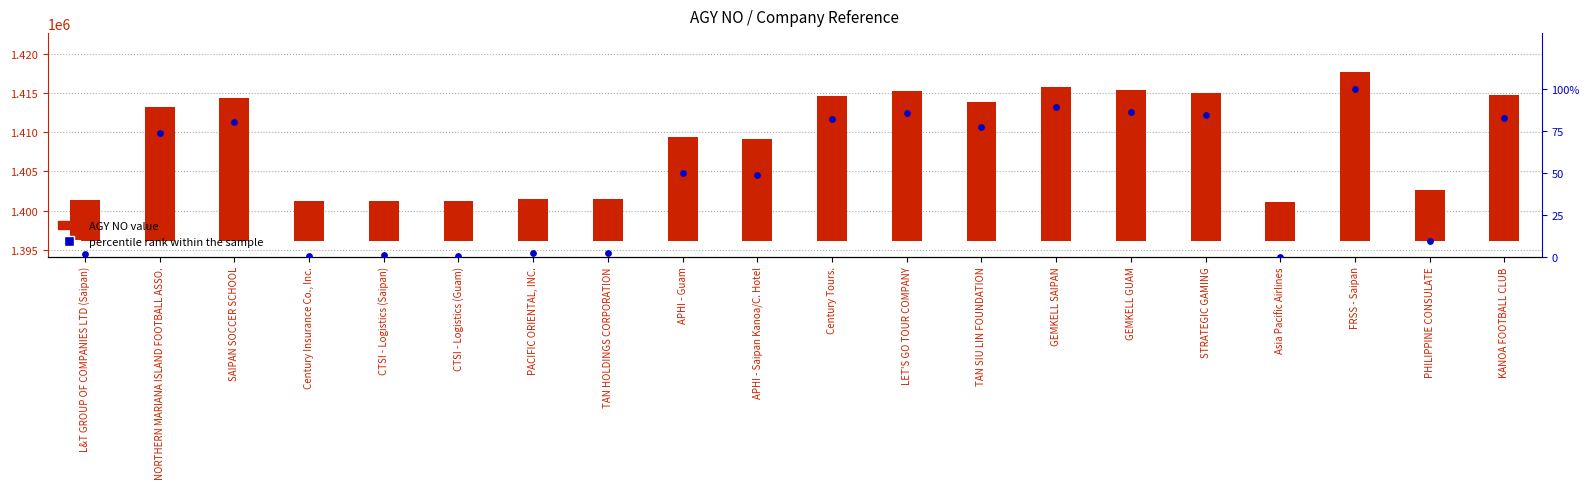

What are all the series names shown in the legend?

AGY NO value, percentile rank within the sample